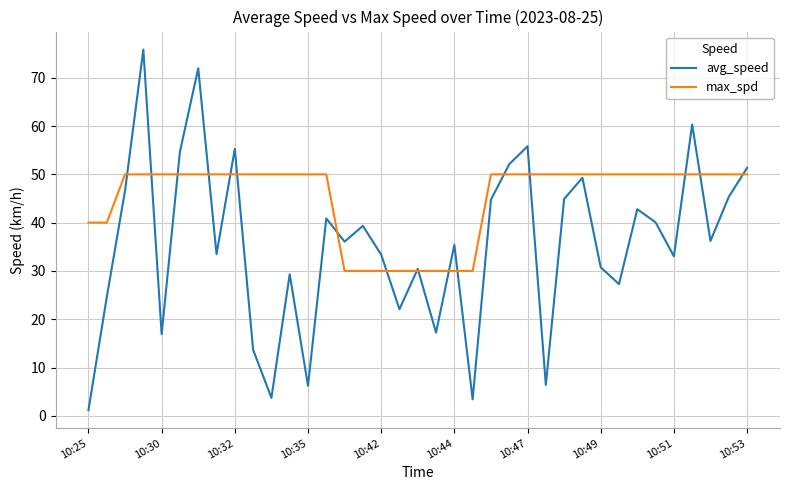

True or false: max_spd and avg_speed cross at least once.

True